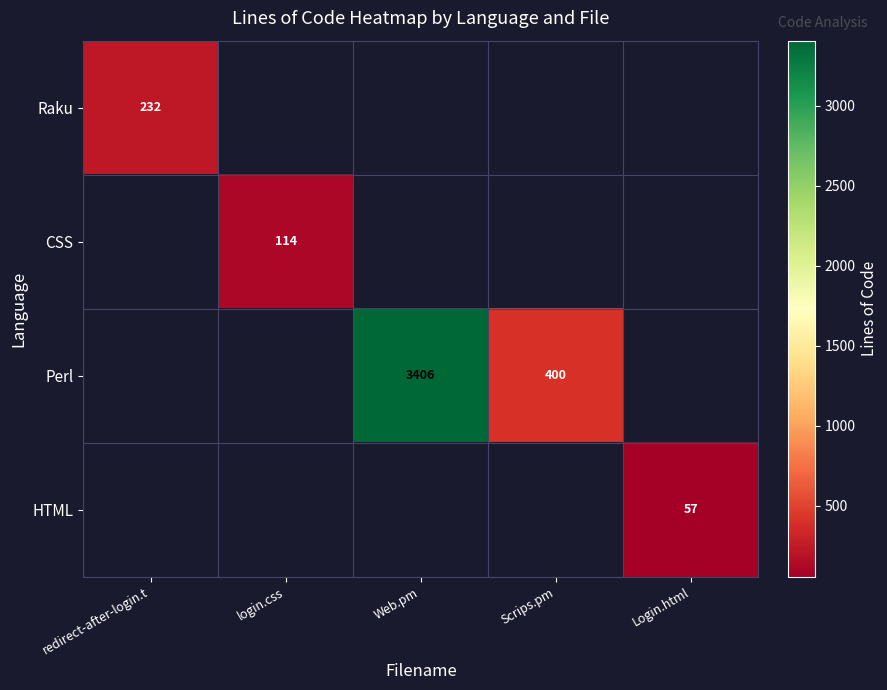

True or false: CSS has a value of 195 at login.css.

False